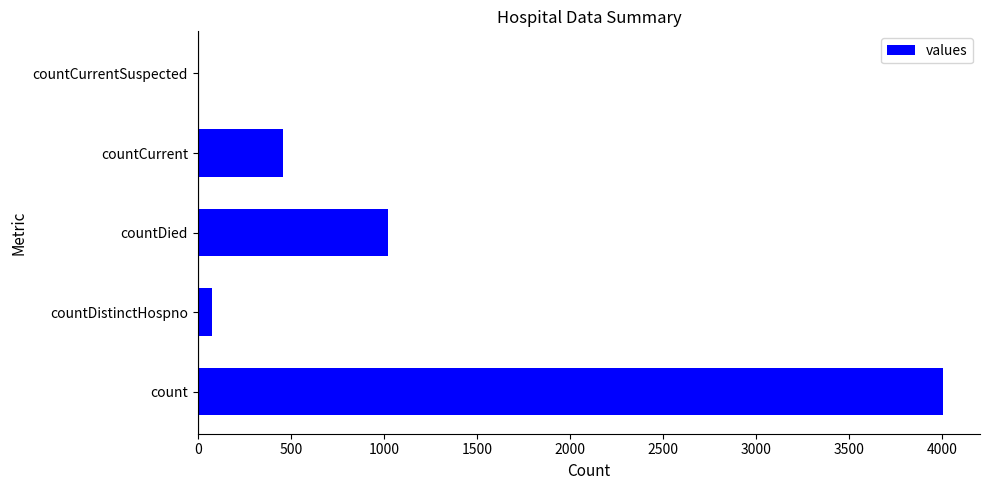

What is the sum of the values at countCurrentSuspected and countCurrent?

459